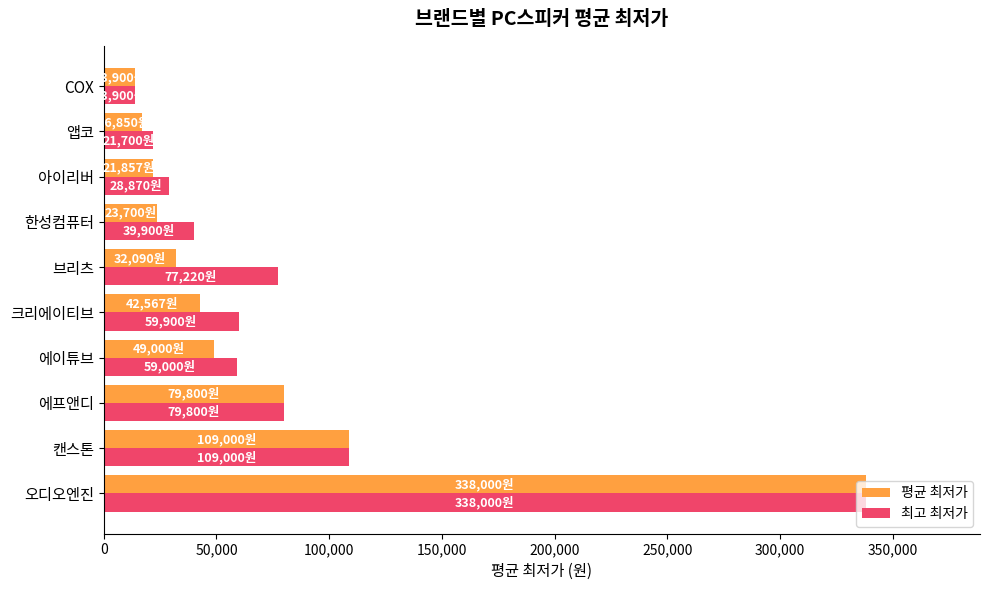

Is the value of 최고 최저가 at 캔스톤 greater than the value of 평균 최저가 at 아이리버?

Yes